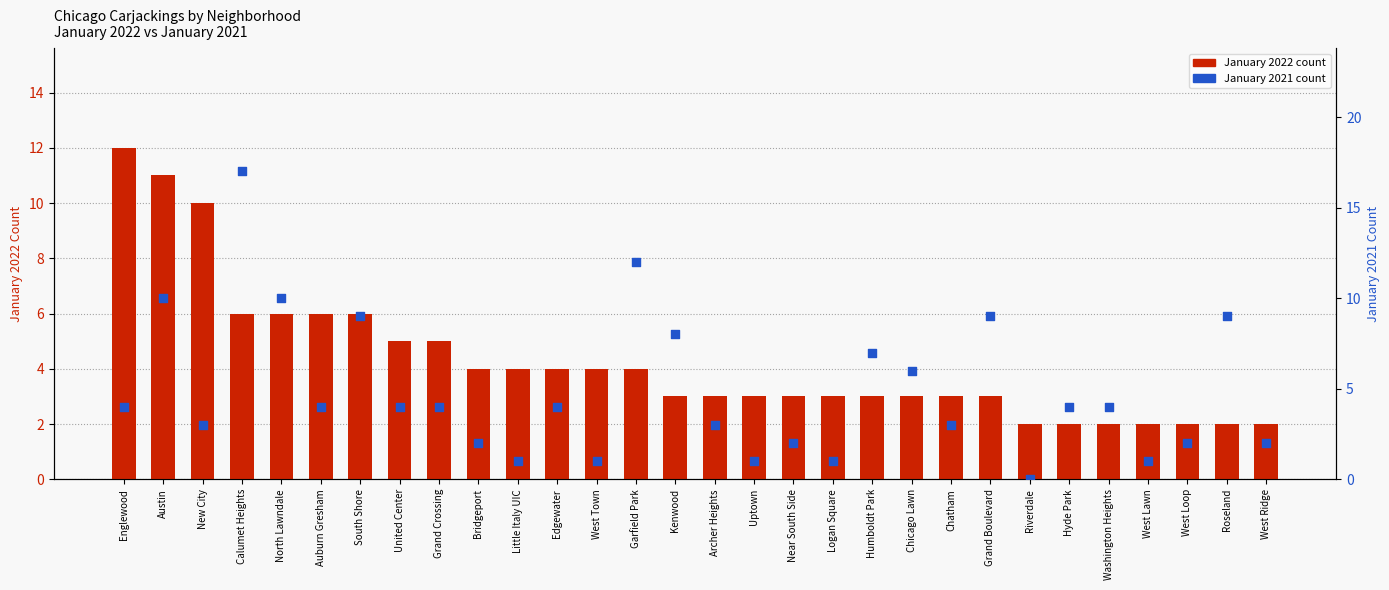

At which category is the sum across all series the highest?

Calumet Heights